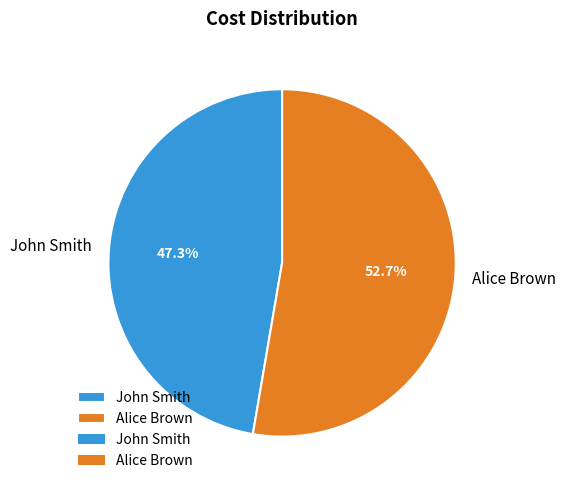

True or false: Alice Brown accounts for 40% of the total.

False